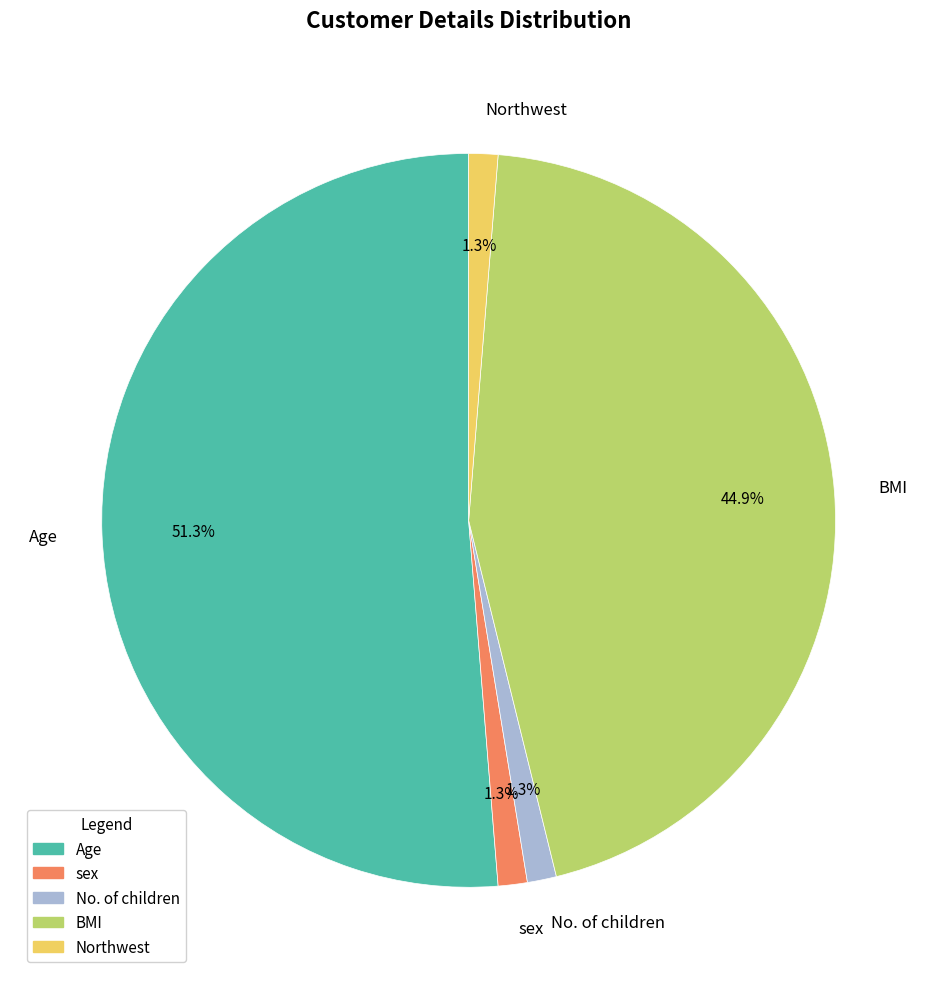

What percentage do Northwest and sex together represent?

2.6%